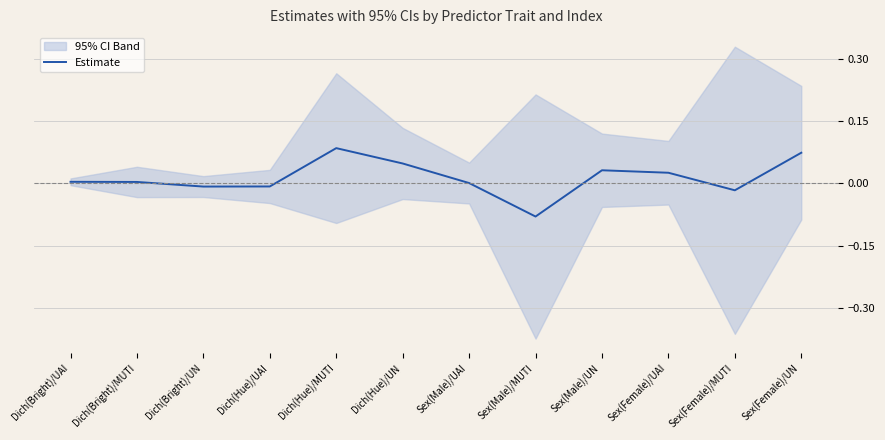

True or false: the data has more than 0 interior local peaks.

True